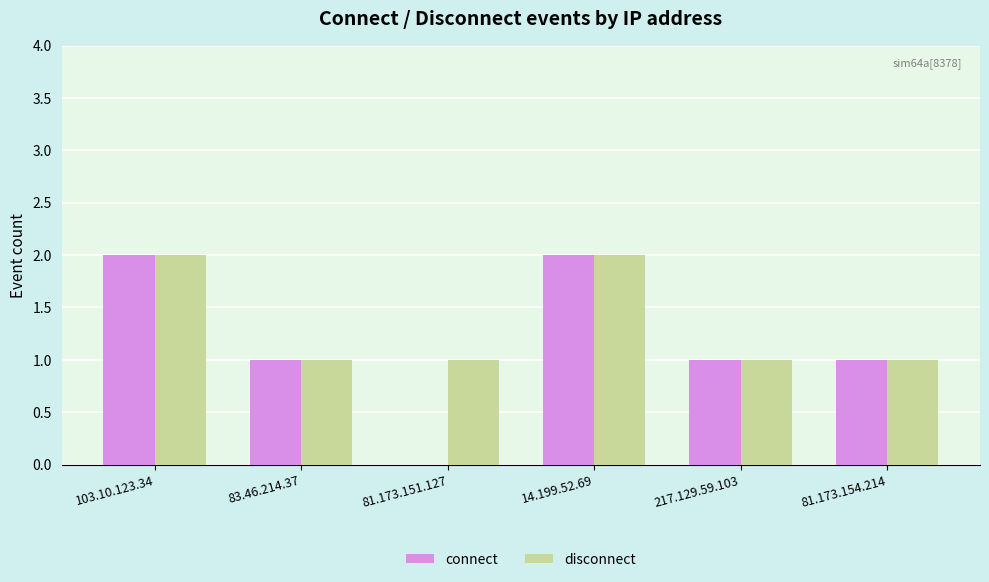

Which series changed the most between 83.46.214.37 and 81.173.151.127?

connect